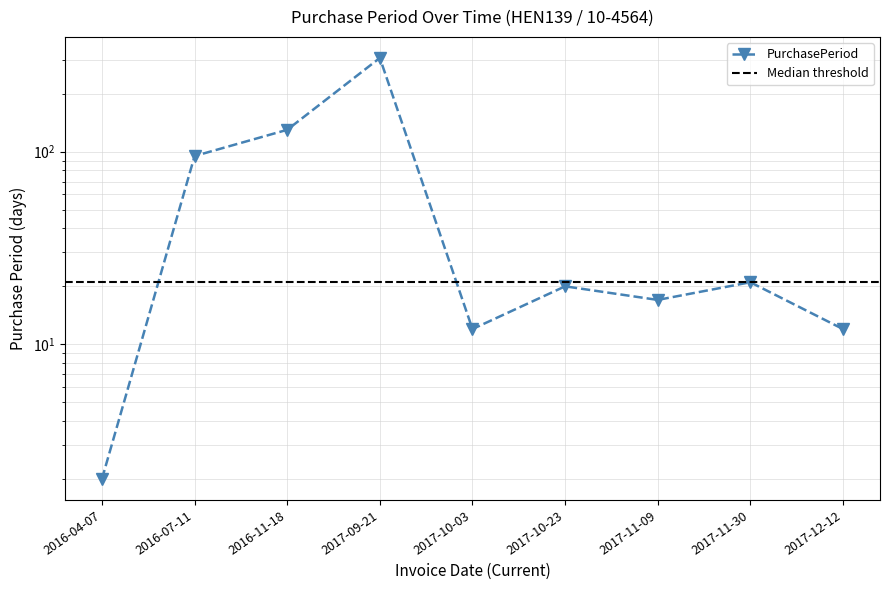

What is the average value?

68